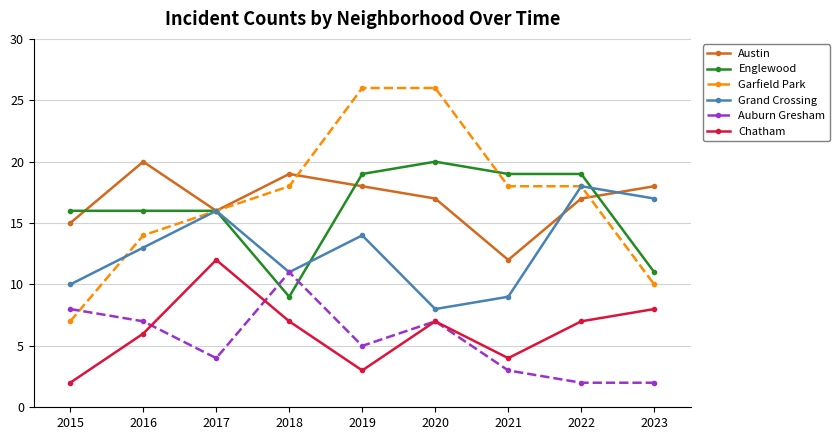

True or false: Grand Crossing and Chatham cross at least once.

False